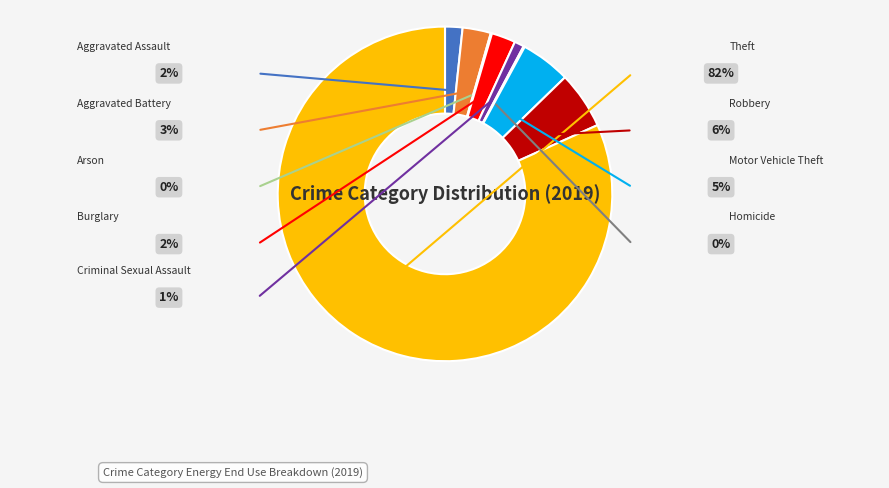

To the nearest percent, what is the difference between the largest and smallest slice percentages?

82%